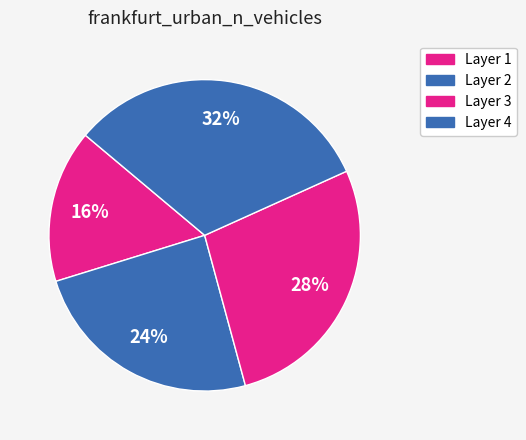

What is the smallest slice in the pie chart?

Layer 1